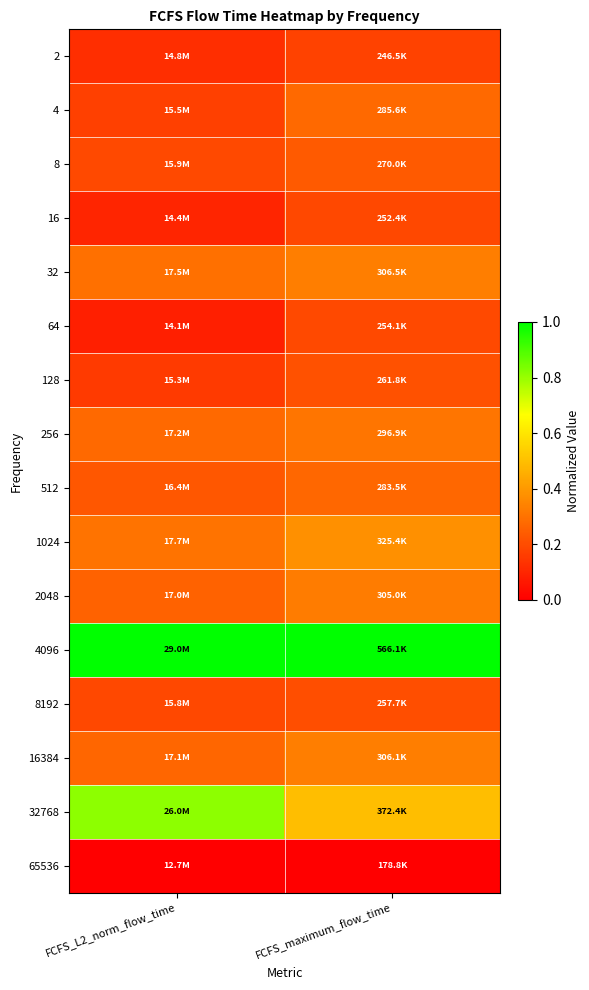

What is the spread (max minus min) of values at FCFS_L2_norm_flow_time?

1.0